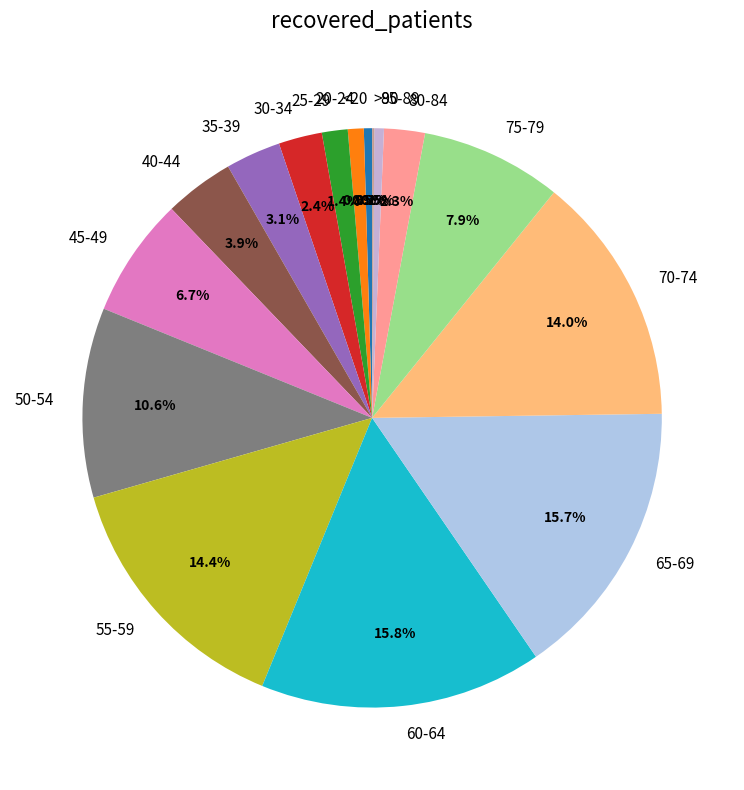

Is there any slice that represents more than half of the pie?

No